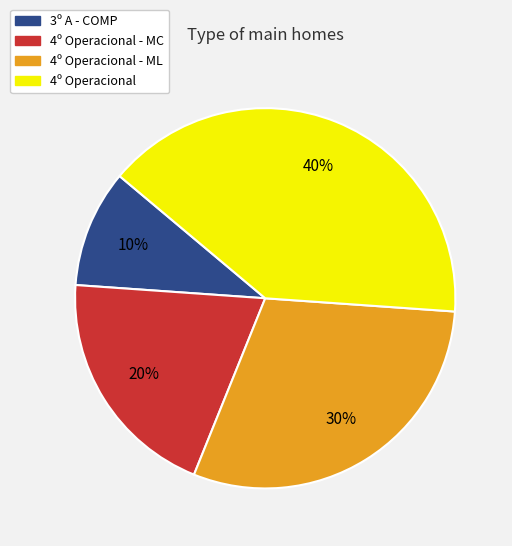

To the nearest percent, what is the average slice percentage?

25%